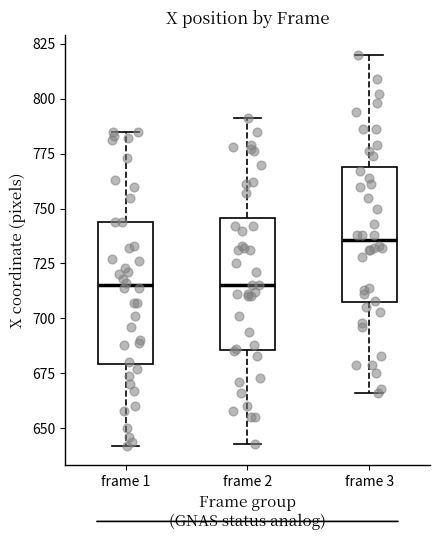

Reading left to right, transcribe this box plot: for each box, give where its median line is, the range the box spans, and where its two whiskers end, as read against the y-axis. The values are not printed on the chart, so give them approximately, as read against the axis.

frame 1: median 715, box 680 to 745, whiskers 640 to 785
frame 2: median 715, box 685 to 745, whiskers 645 to 790
frame 3: median 735, box 705 to 770, whiskers 665 to 820